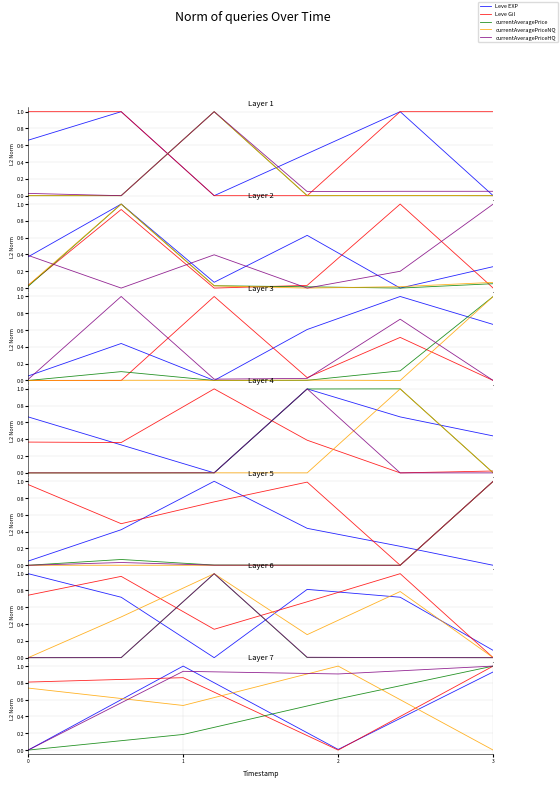

Which series changed the most between 2 and 3?

Leve Gil